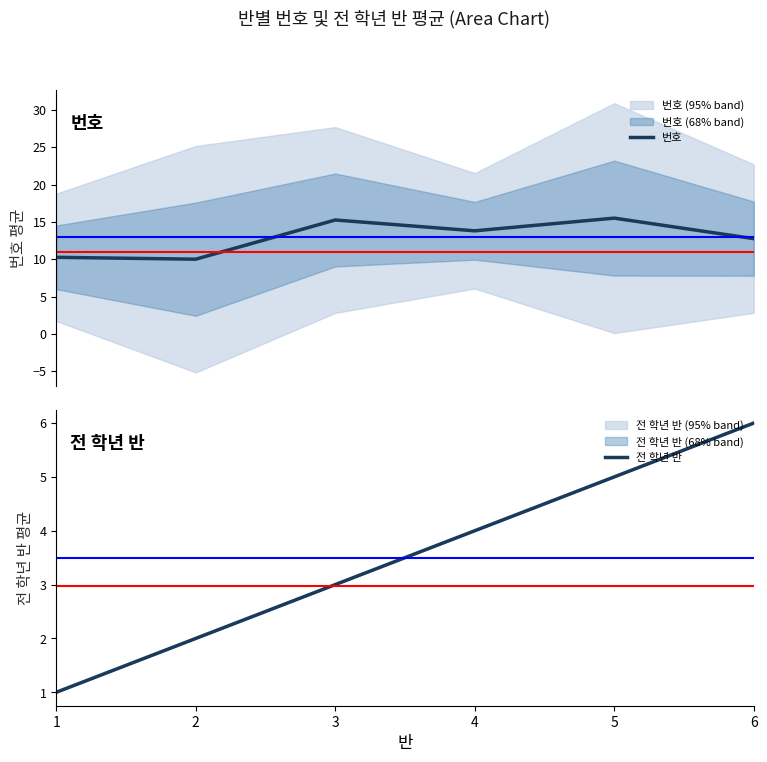

What are all the series names shown in the legend?

번호, 전 학년 반